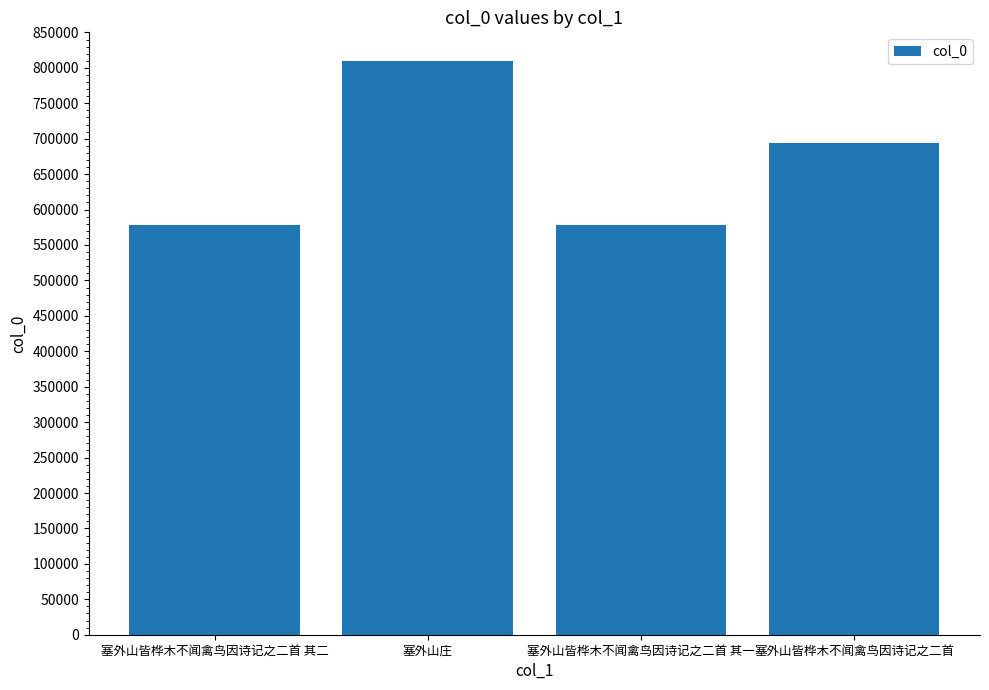

Are the bars horizontal?

No